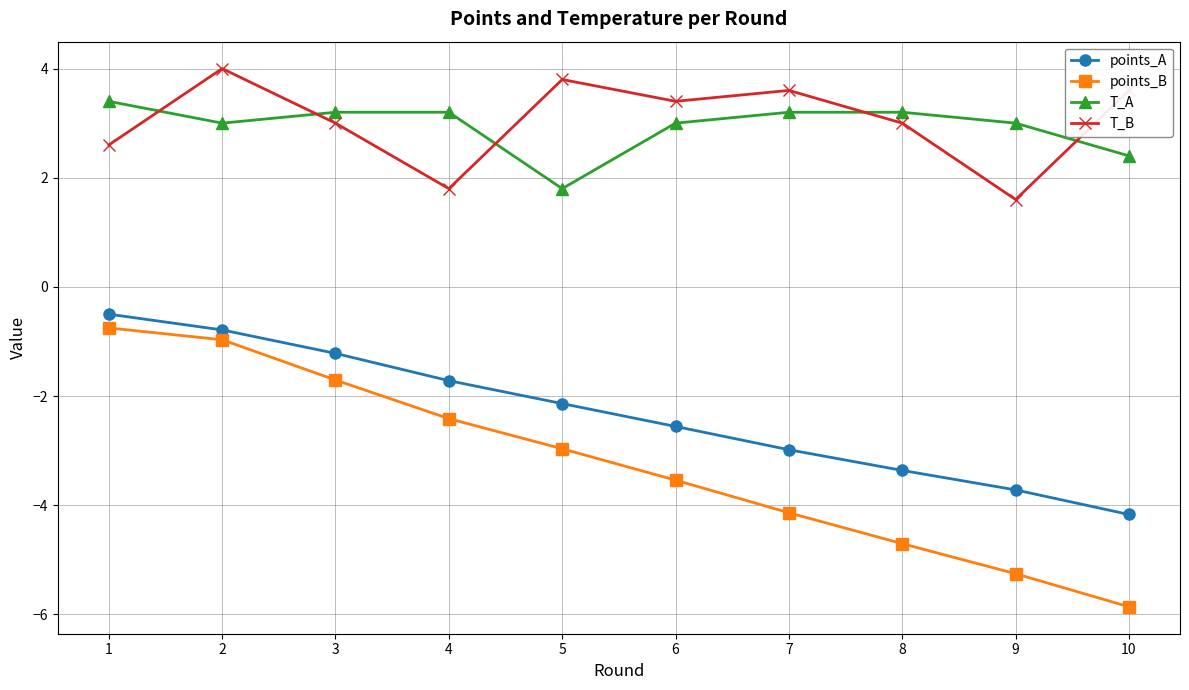

Rank the series at 5 from highest to lowest value.

T_B, T_A, points_A, points_B